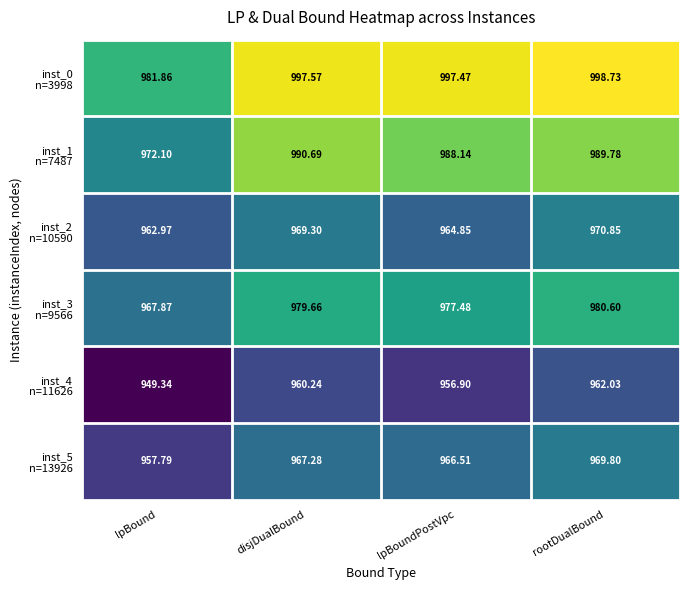

At which category is the sum across all series the highest?

rootDualBound